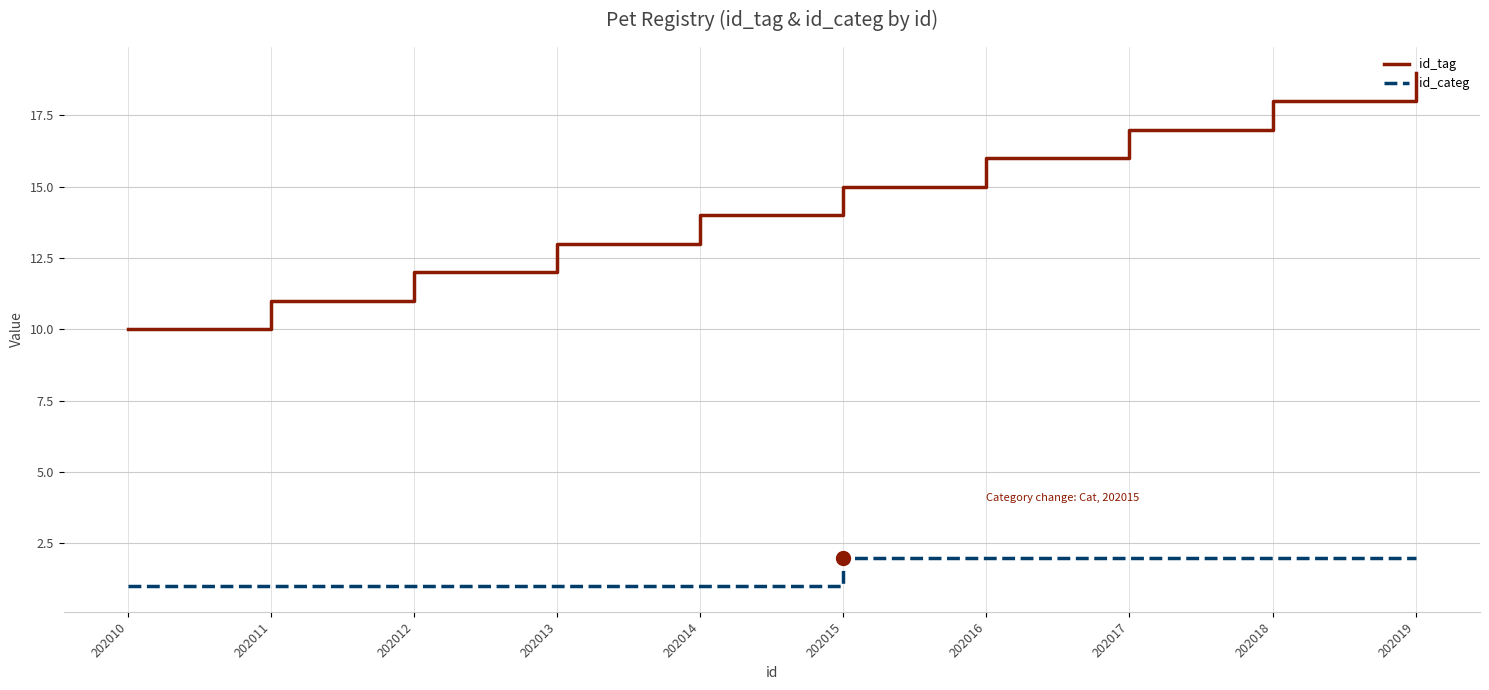

Reading left to right, transcribe all the data shown in this chart.

id_tag: 202010=10	202011=11	202012=12	202013=13	202014=14	202015=15	202016=16	202017=17	202018=18	202019=19
id_categ: 202010=1	202011=1	202012=1	202013=1	202014=1	202015=2	202016=2	202017=2	202018=2	202019=2